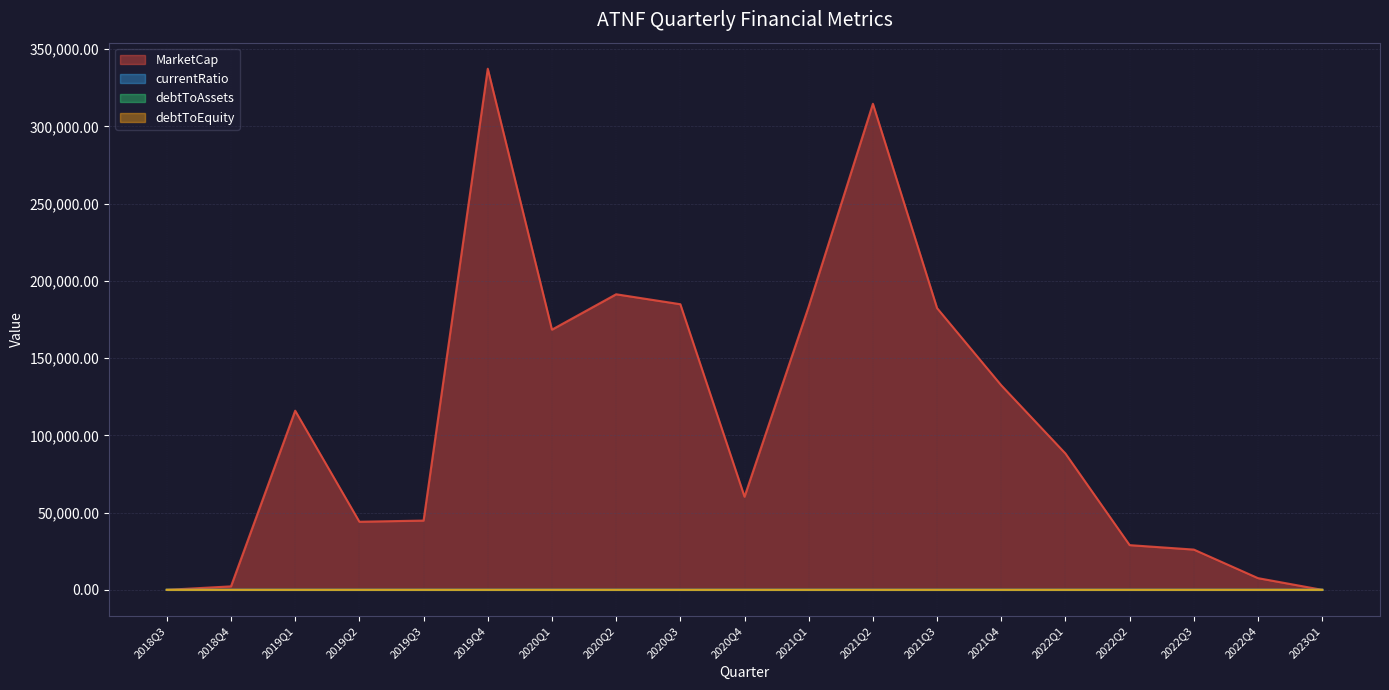

What is the difference between the highest and lowest values at 2022Q2?

28937.2